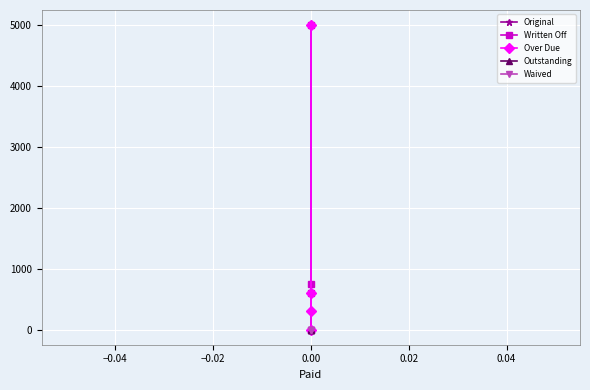

How many data points in Written Off are less than 747?

2